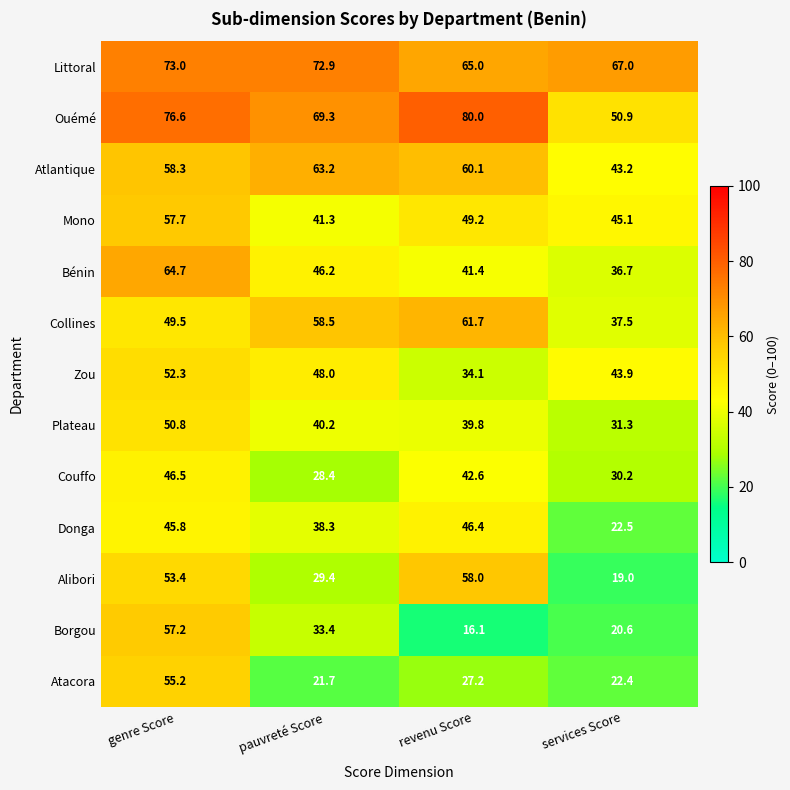

At which label is Donga closest to 34?

pauvreté Score